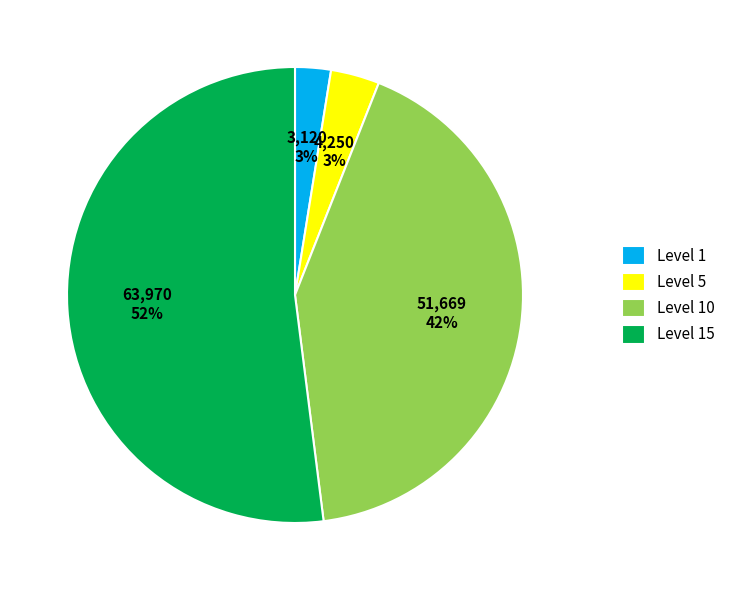

How many segments does this pie chart have?

4